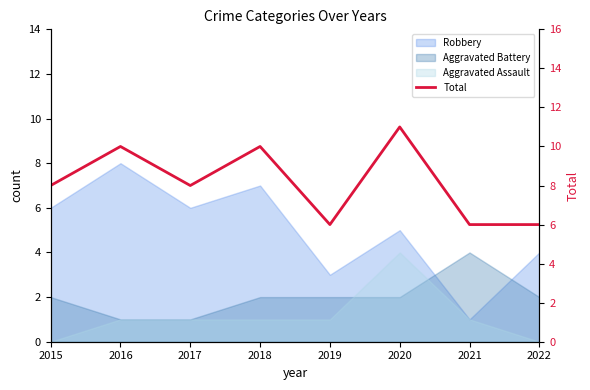

Reading right to left, what are all the values shown in this chart?

2022=6	2021=6	2020=11	2019=6	2018=10	2017=8	2016=10	2015=8